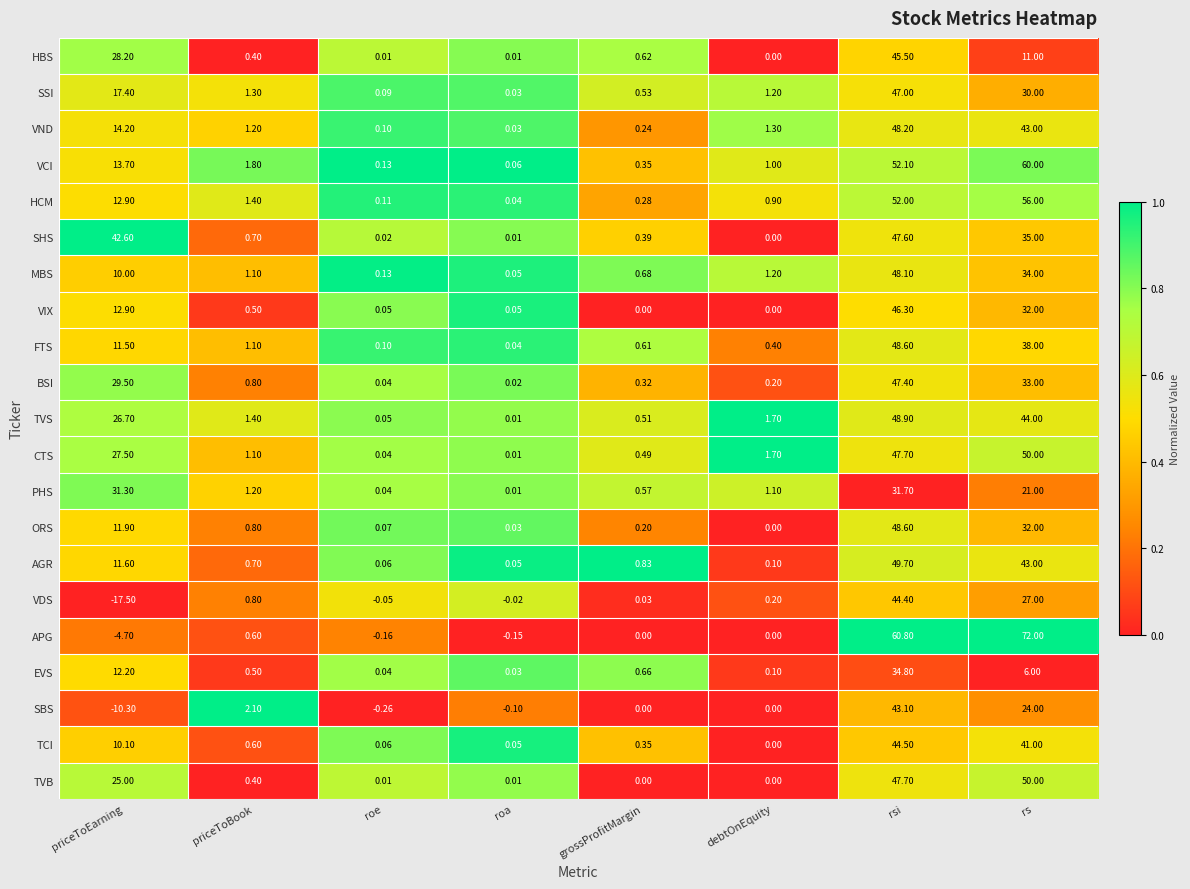

At how many categories does at least one series exceed 0?

8